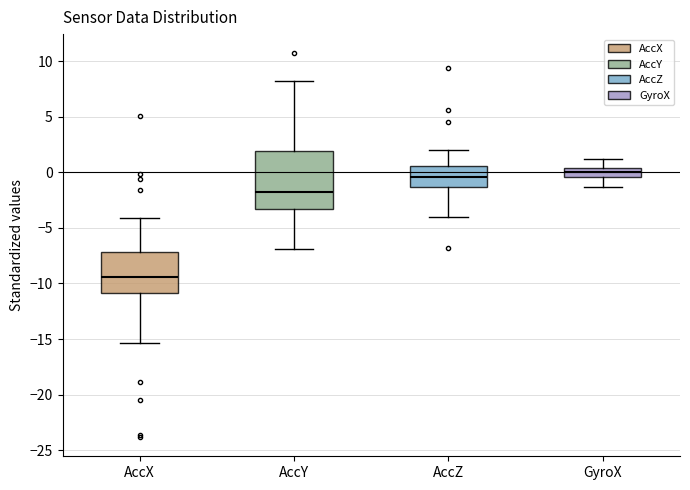

Which box has the lowest median line?

AccX